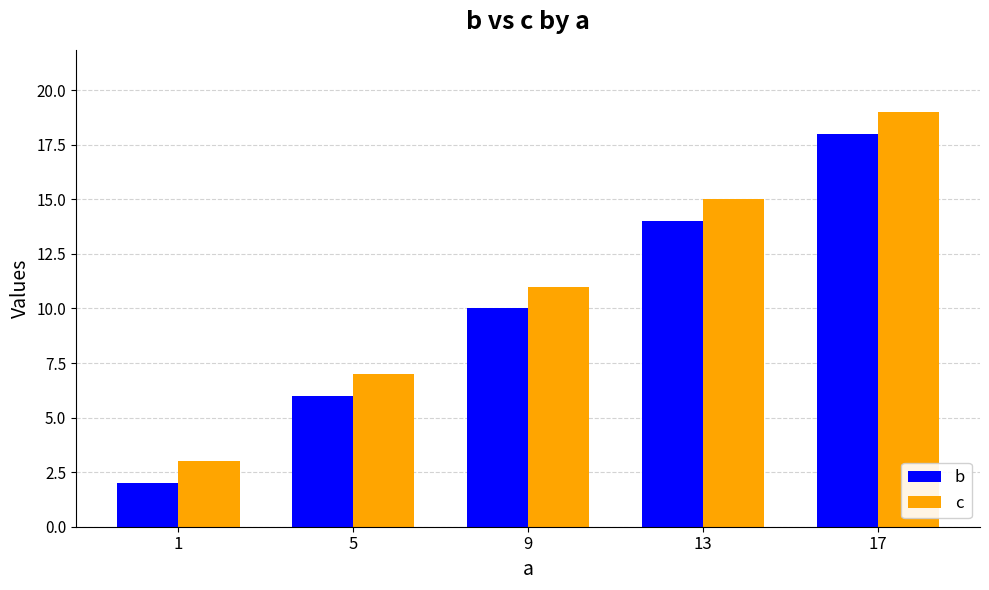

What is the difference between the second highest and minimum values in the b series?

12